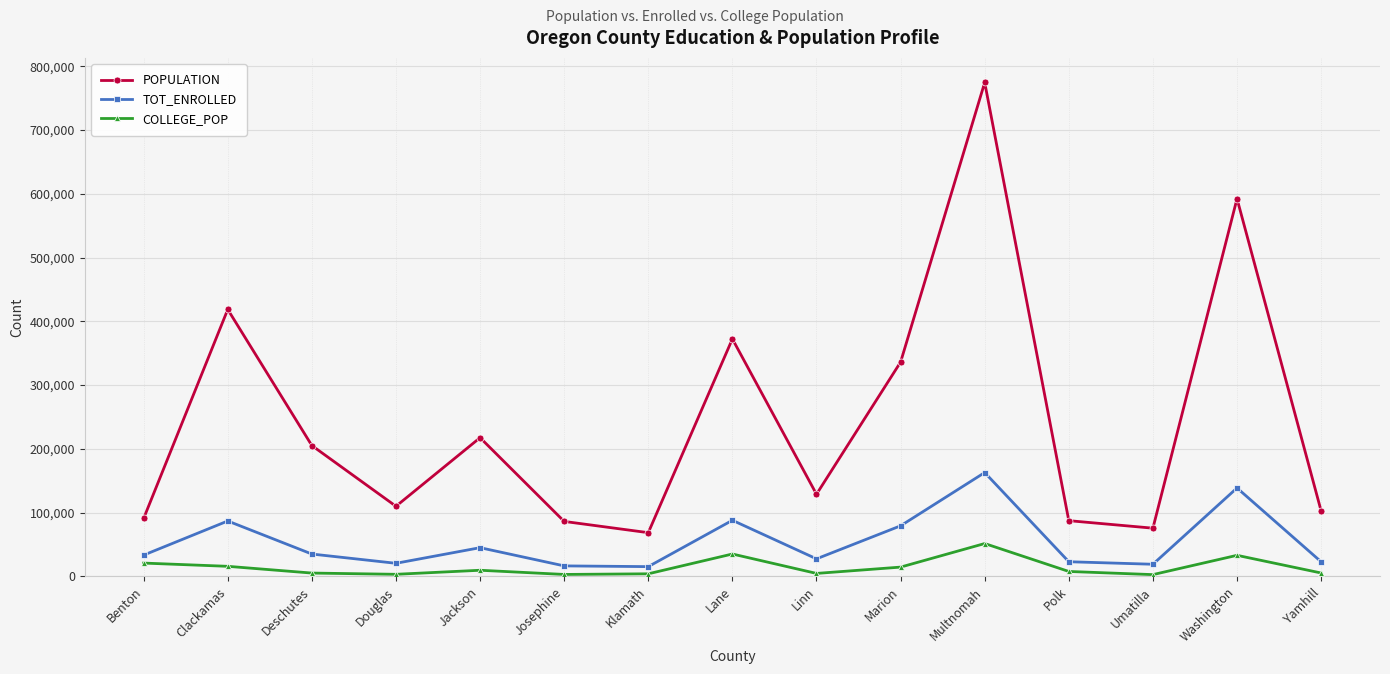

What is the highest value of the POPULATION series?

774468.0